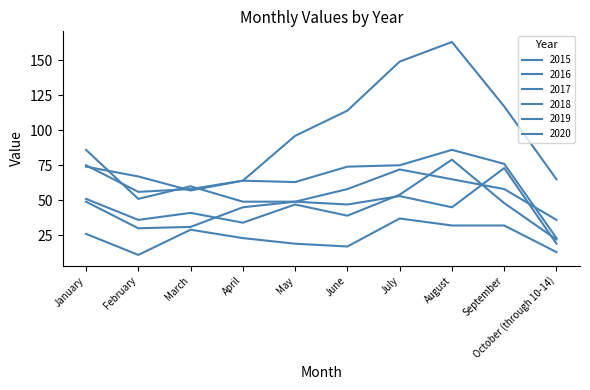

What is the total value across all series at January?

361